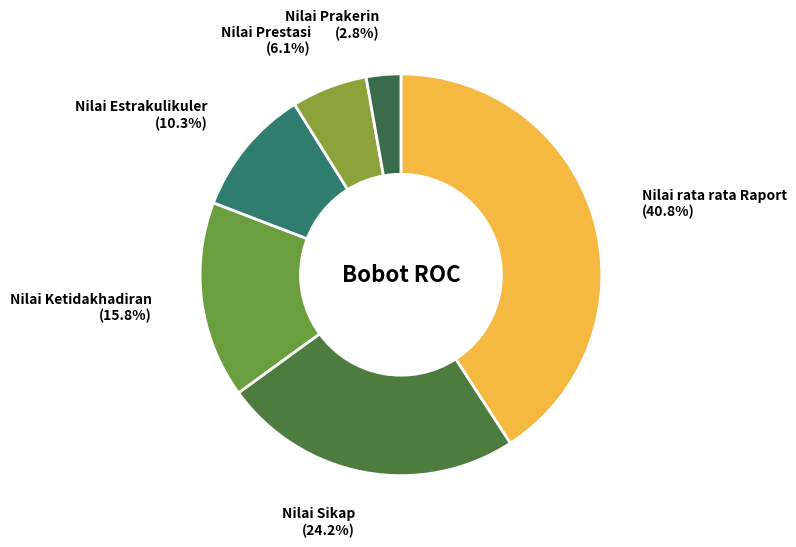

Which category has the smallest portion of the pie?

Nilai Prakerin